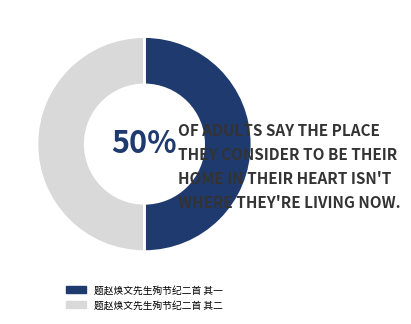

To the nearest percent, what is the combined percentage of 题赵焕文先生殉节纪二首 其二 and 题赵焕文先生殉节纪二首 其一?

100%